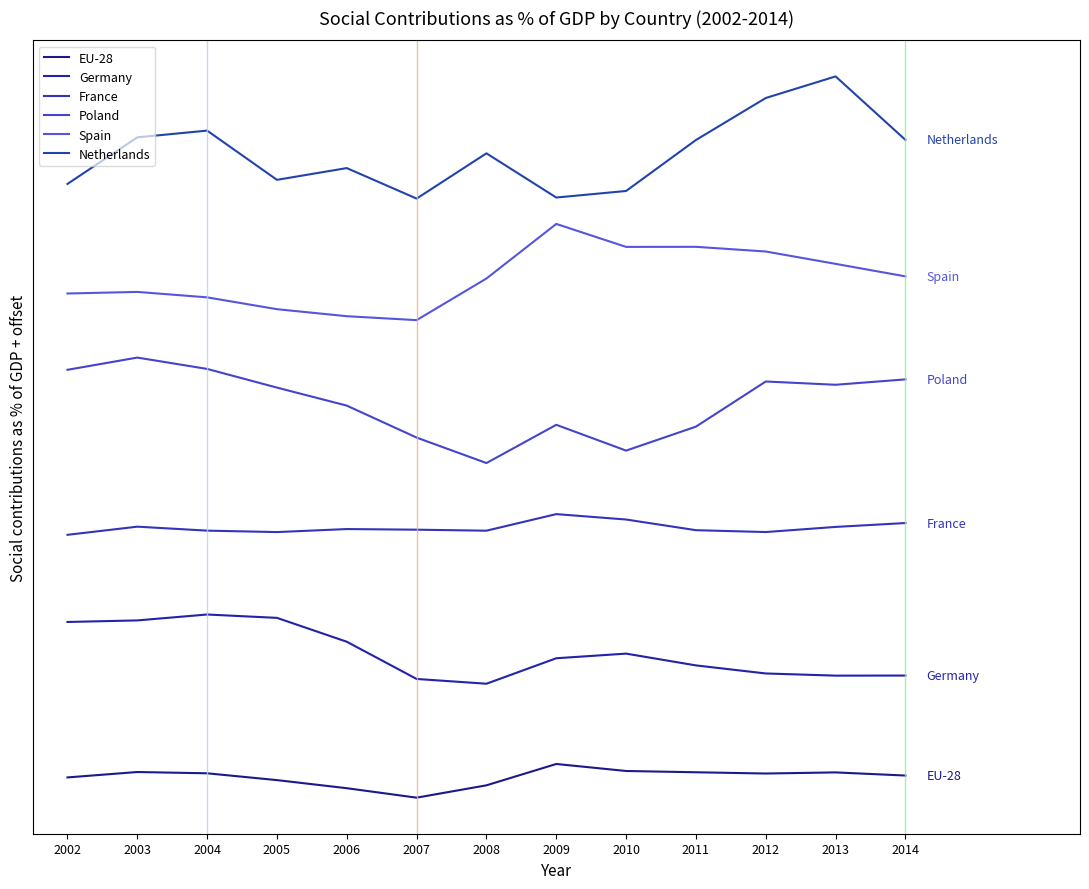

In EU-28, how many points are higher than both neighbors (excluding endpoints)?

3